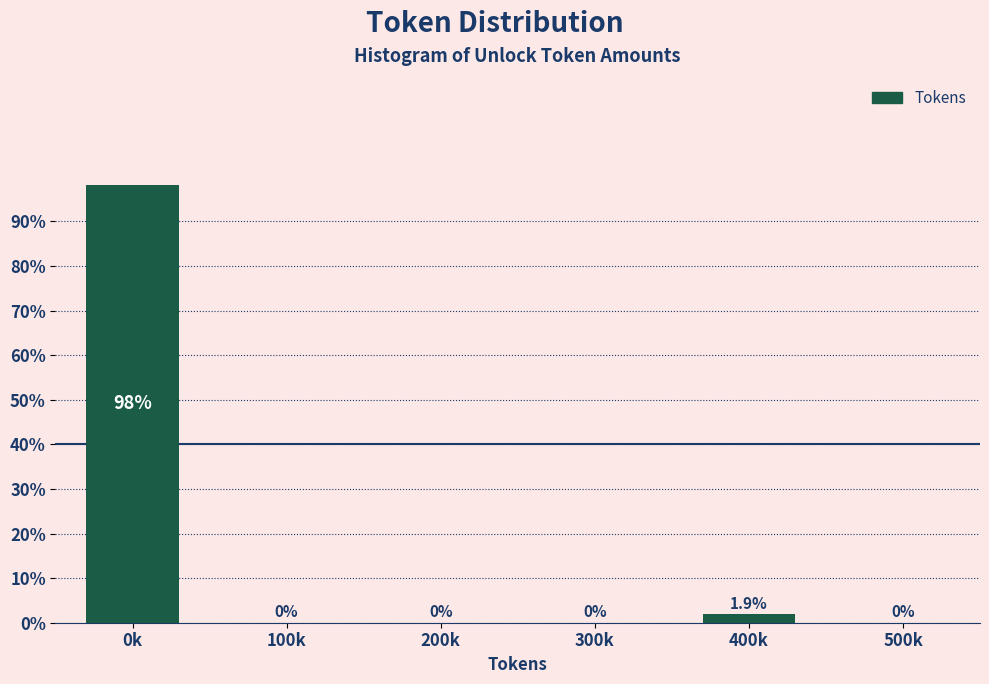

Reading left to right, what are all the values shown in this chart?

0k=98.1	100k=0.0	200k=0.0	300k=0.0	400k=1.9	500k=0.0